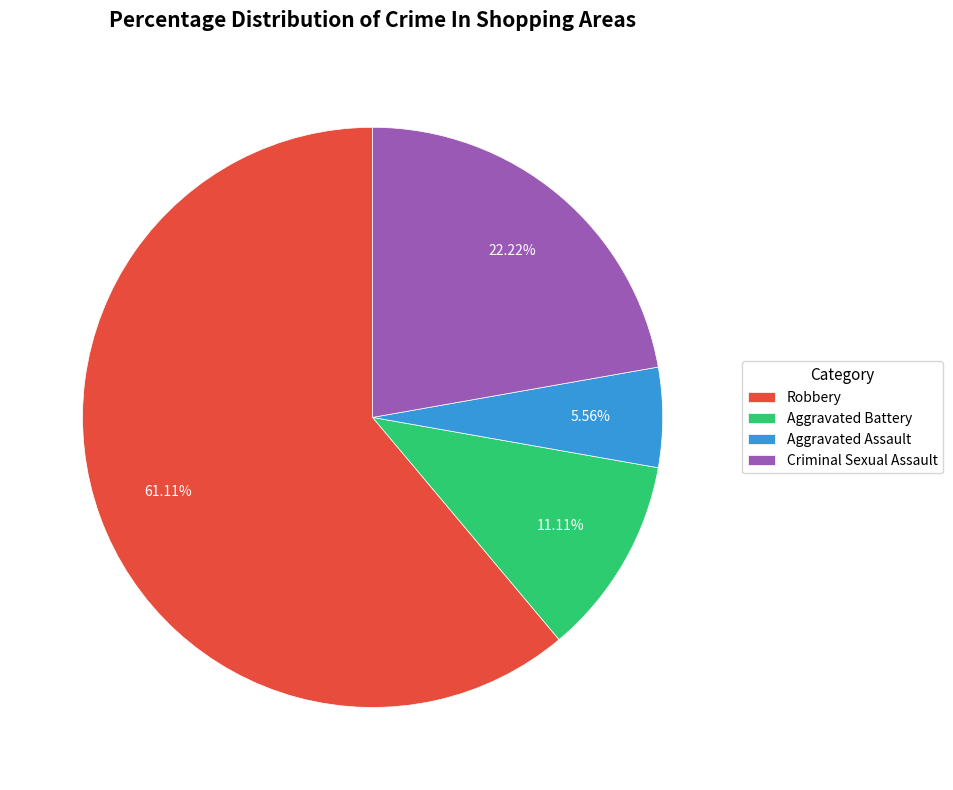

Between Aggravated Battery and Aggravated Assault, which is larger?

Aggravated Battery